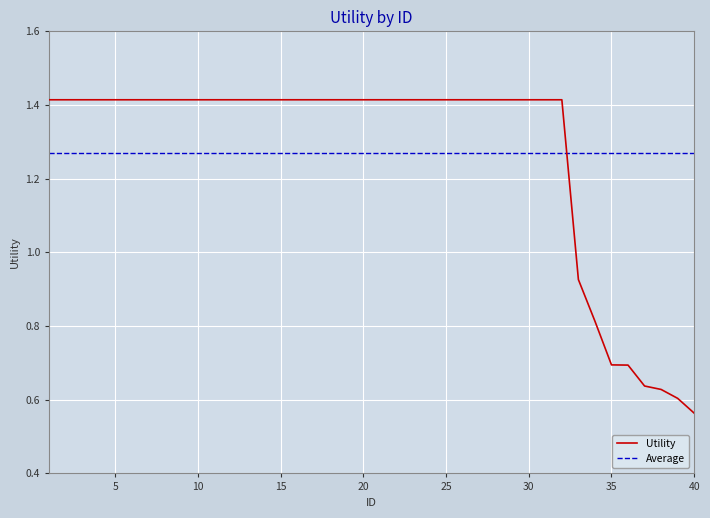

How many values in the Utility series are below 1?

8